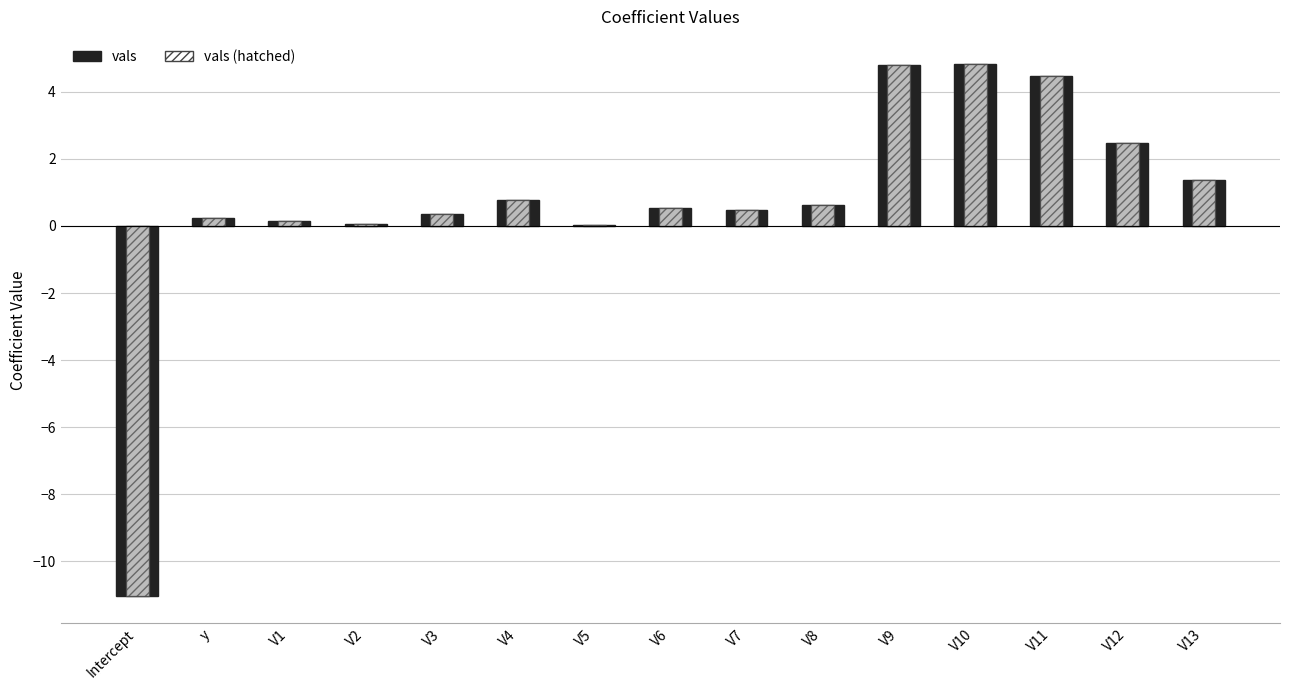

How many negative values does the vals (hatched) series have?

1